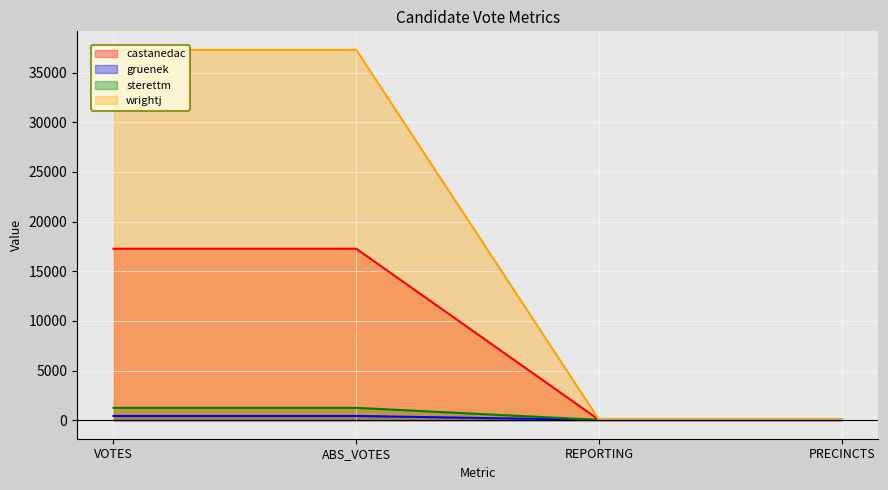

The value of gruenek at ABS_VOTES is 429. True or false?

True